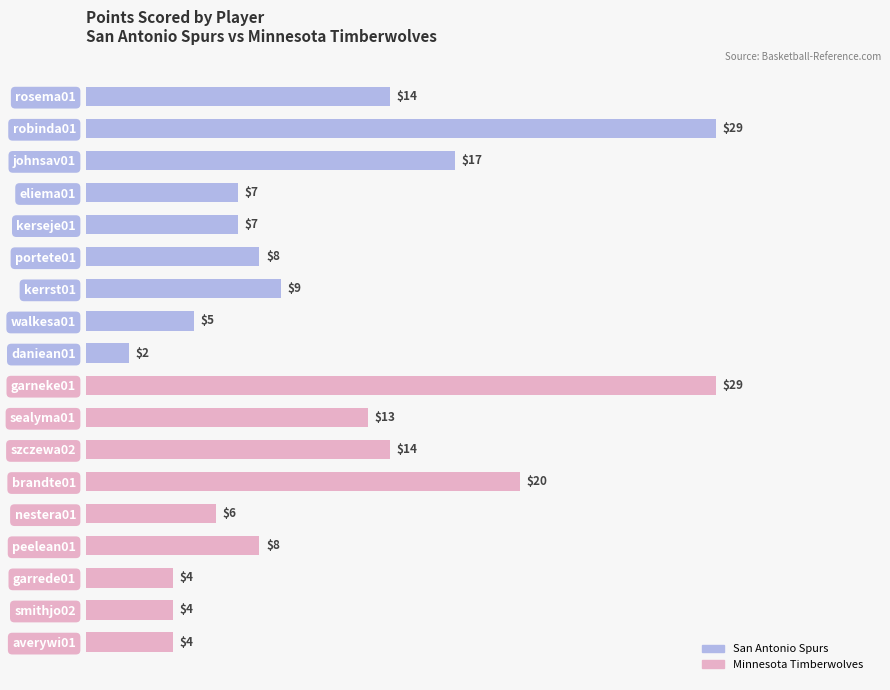

What is the ratio of the value at kerrst01 to the value at robinda01?

0.3